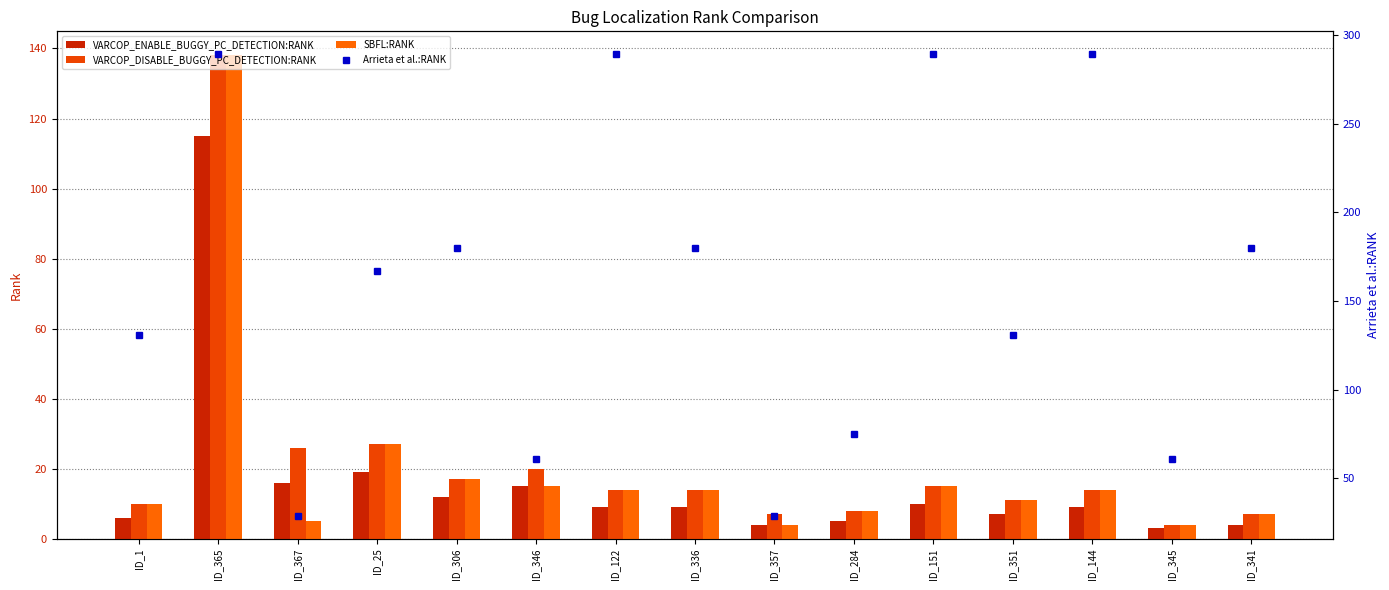

Rank the series at ID_351 from highest to lowest value.

Arrieta et al.:RANK, VARCOP_DISABLE_BUGGY_PC_DETECTION:RANK, SBFL:RANK, VARCOP_ENABLE_BUGGY_PC_DETECTION:RANK